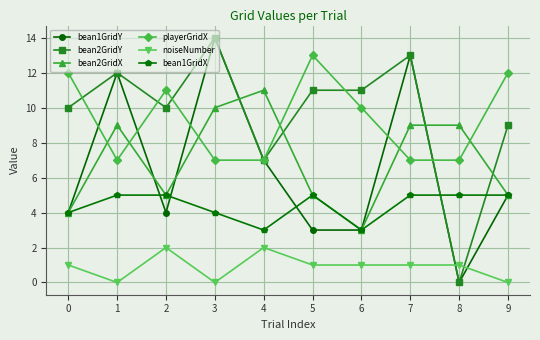

Where is the first local minimum for playerGridX?

1